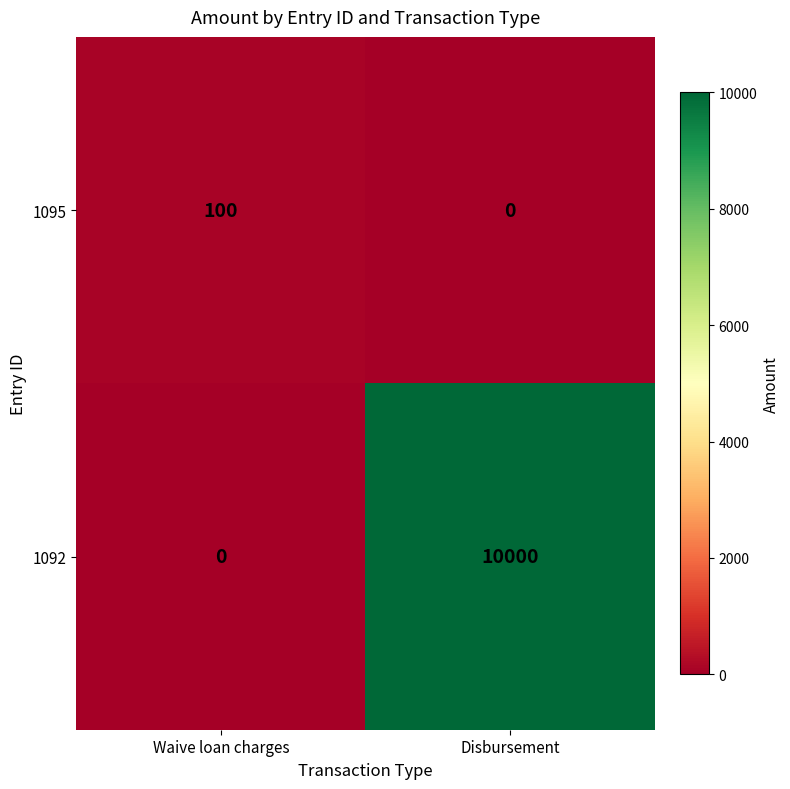

Rank the series at Waive loan charges from lowest to highest value.

1092, 1095